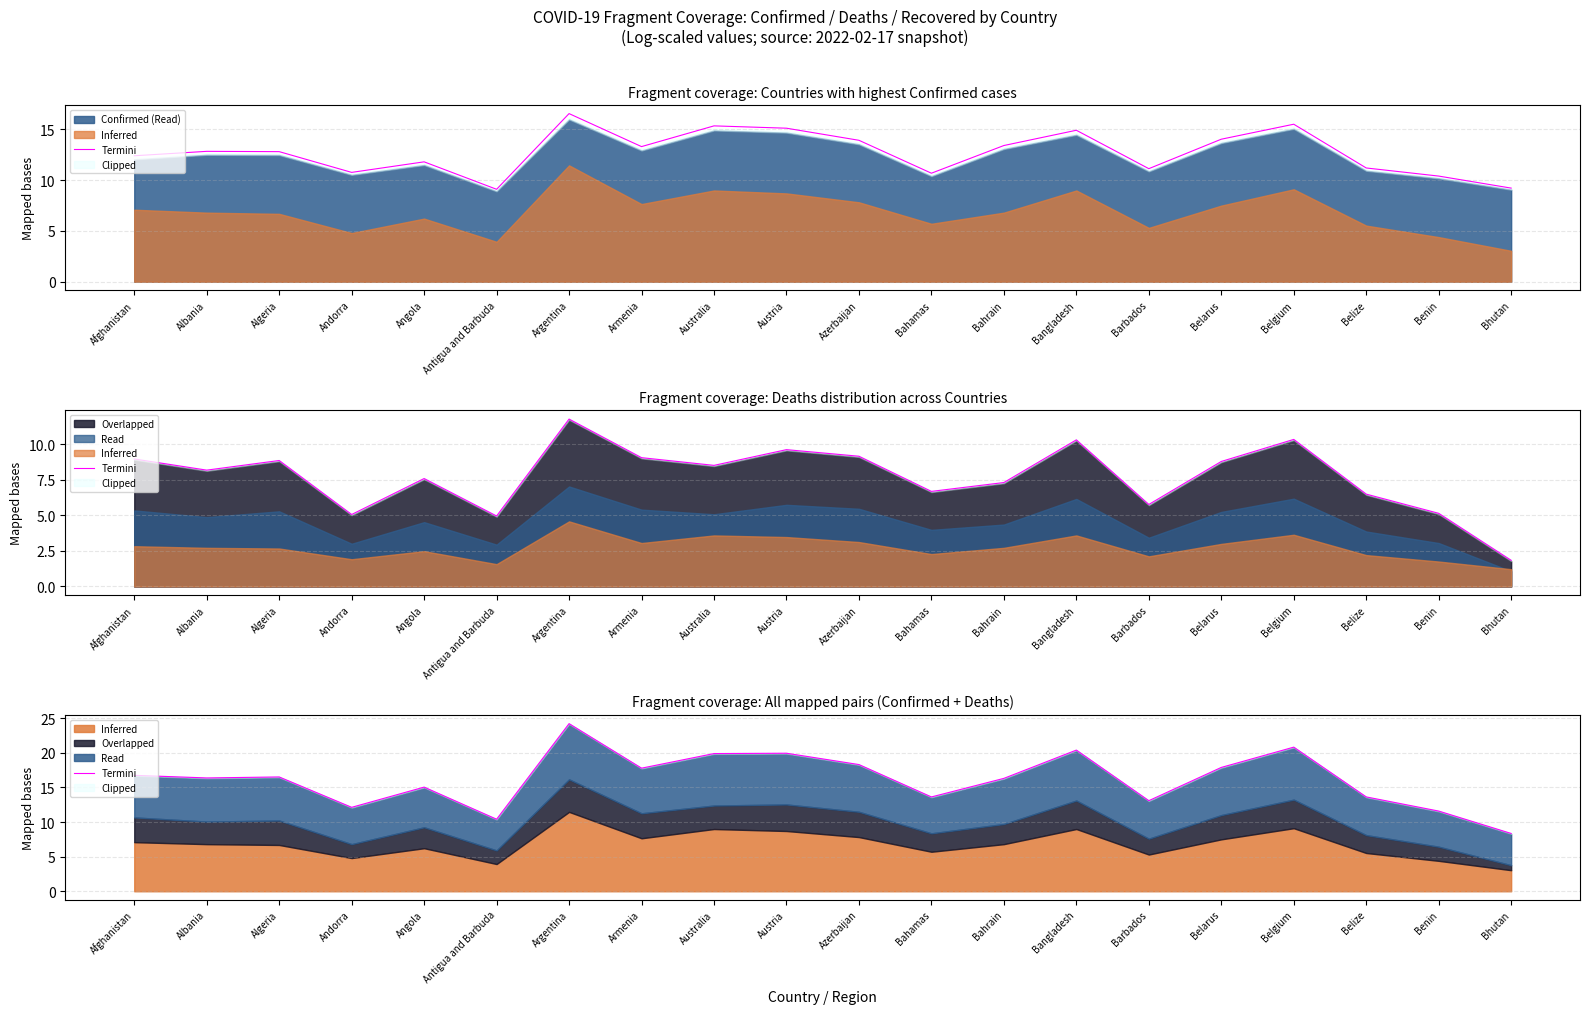

Where is the data nearest to the value 16?

Bahrain